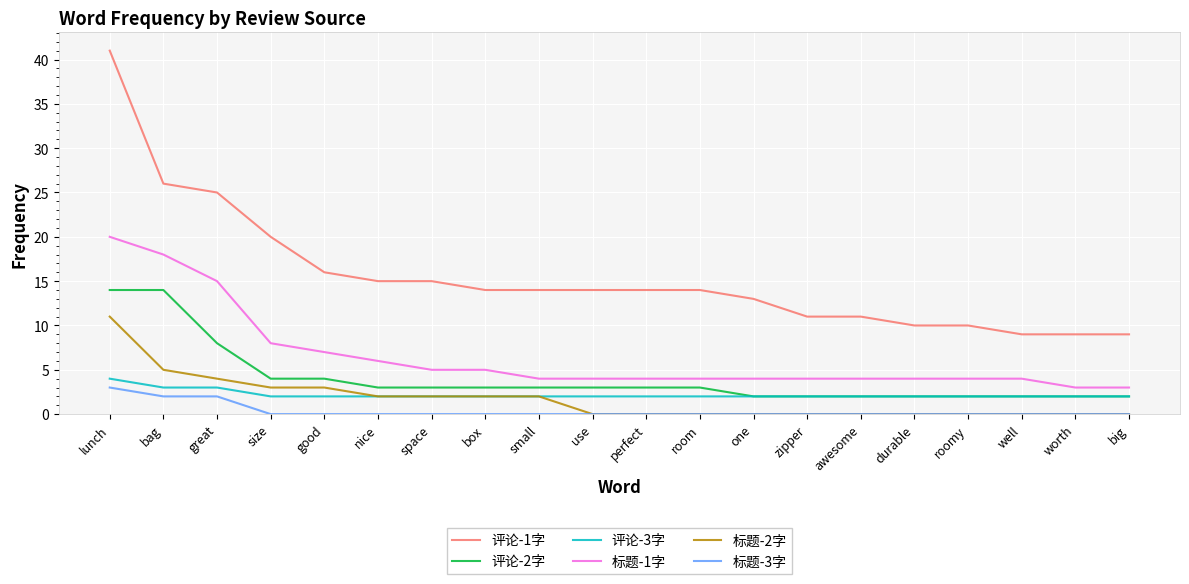

What position from the left is zipper?

14